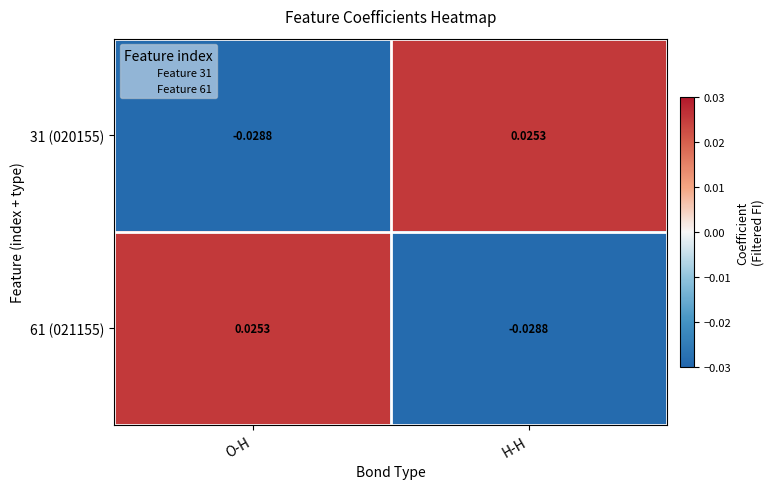

At which label is 31 (020155) closest to 0?

H-H